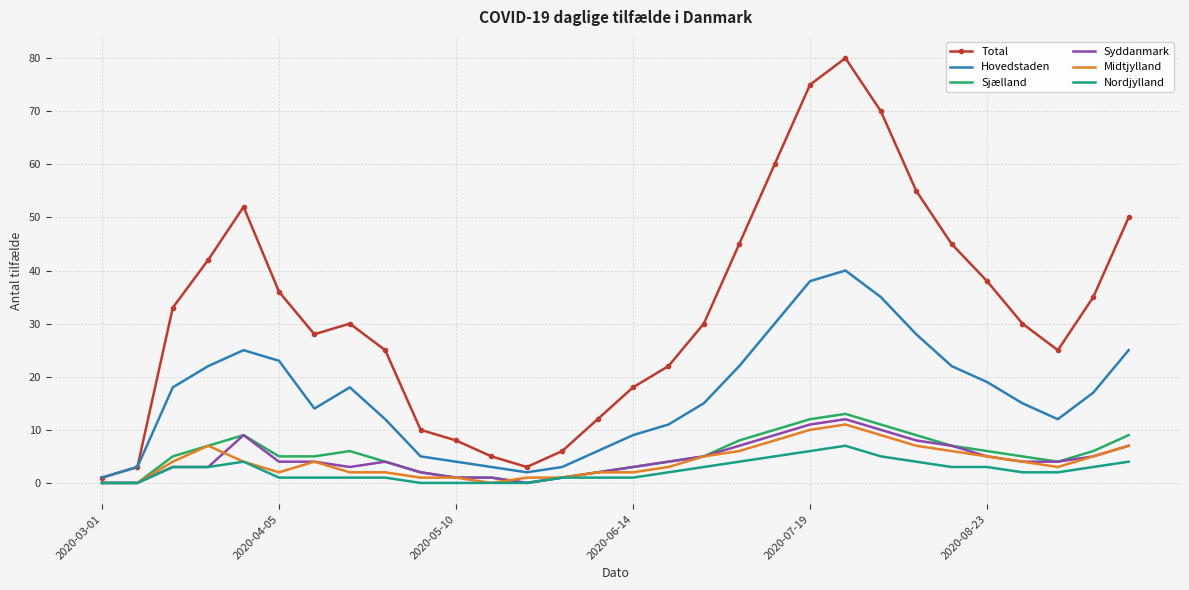

What is the maximum value for Sjælland?

13